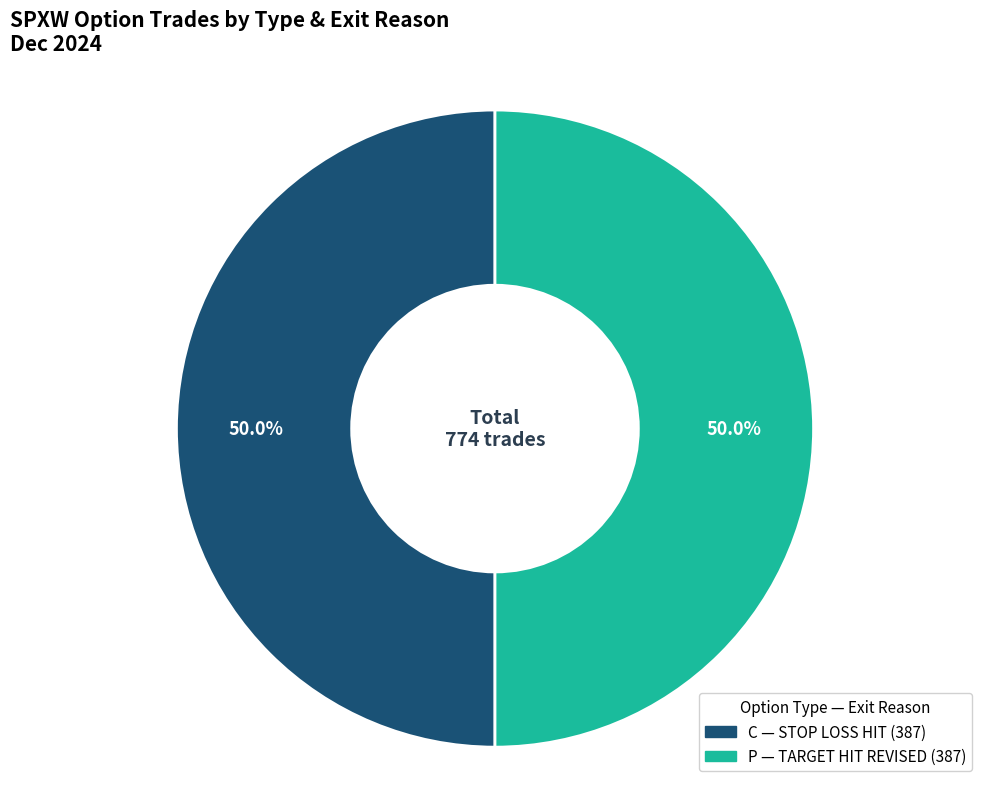

What percentage is the P slice, to the nearest percent?

50%